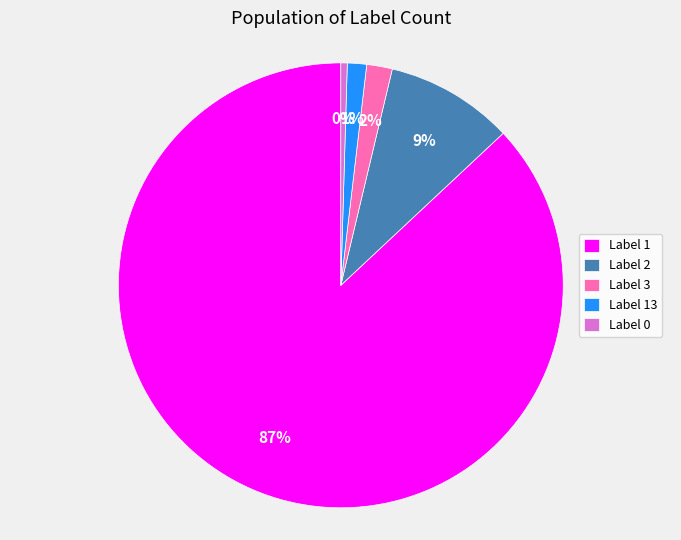

True or false: Label 0 accounts for 0% of the total.

True